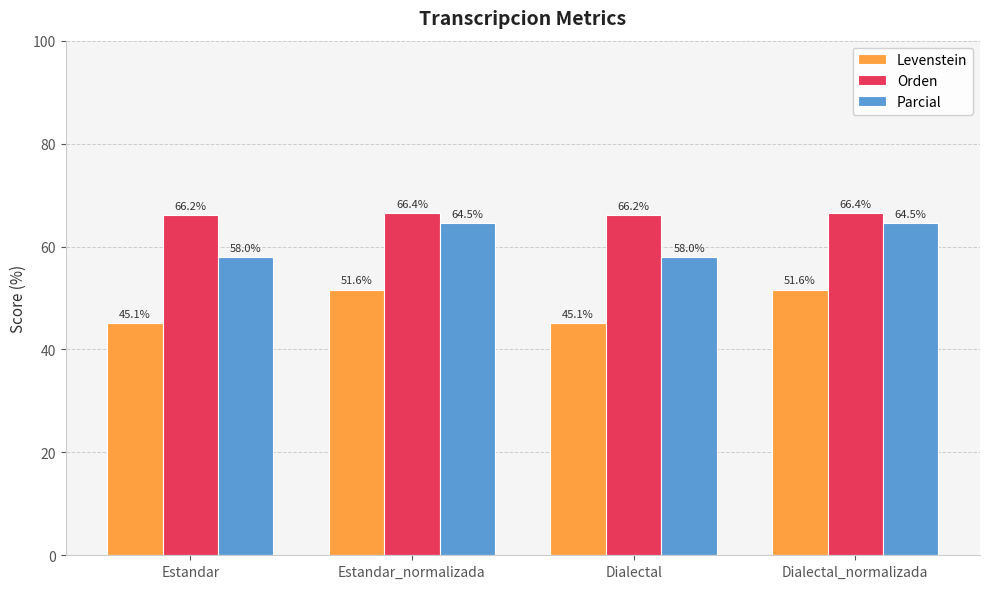

What is the minimum value for Orden?

66.2